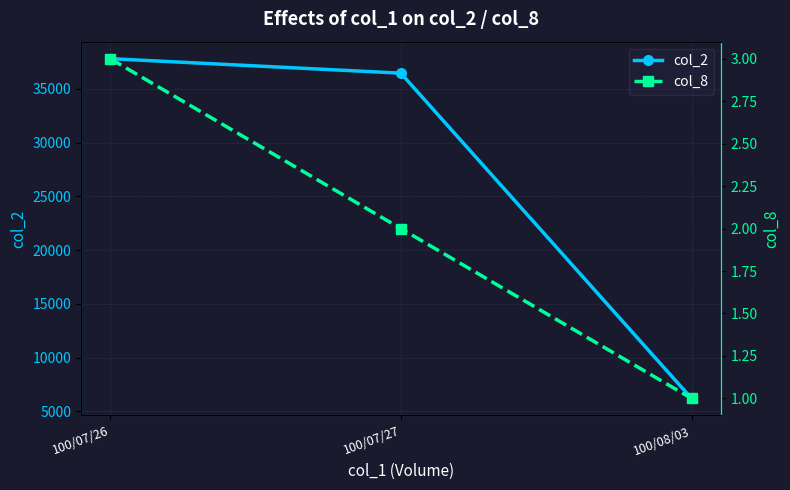

Does the chart display data point markers on the line(s)?

Yes